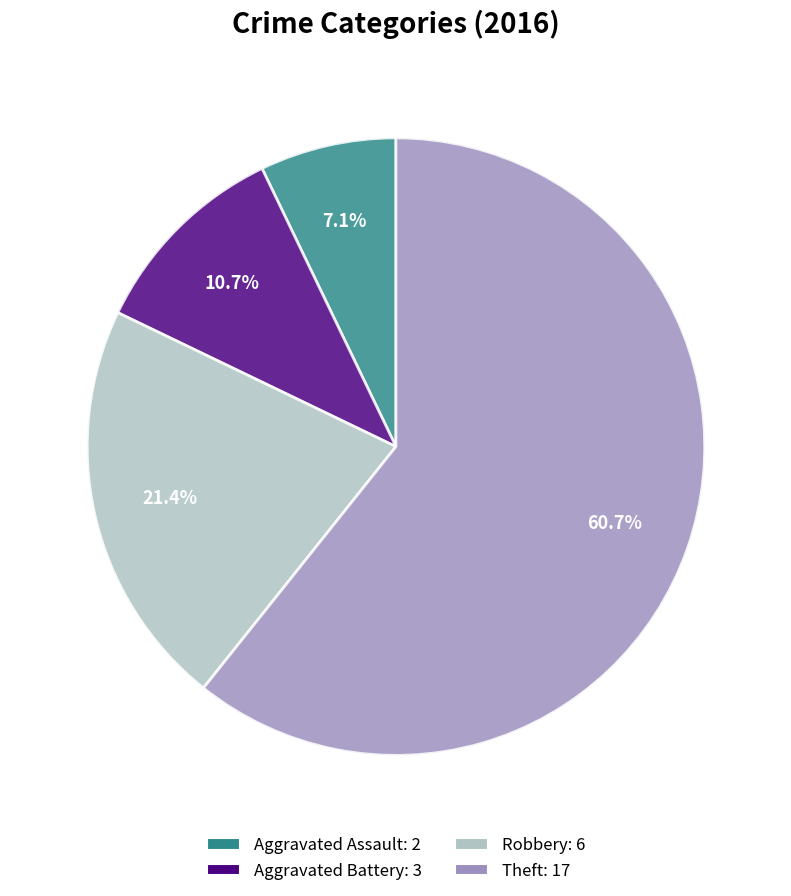

To the nearest percent, what is the average slice percentage?

25%